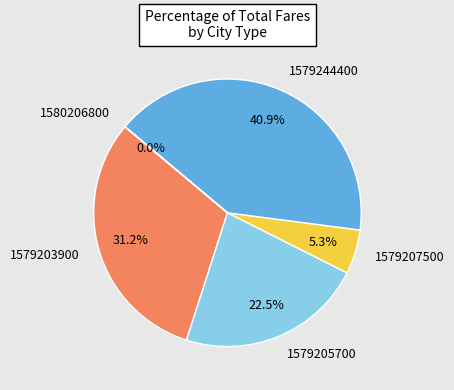

Is 1579205700 the majority of the pie?

No